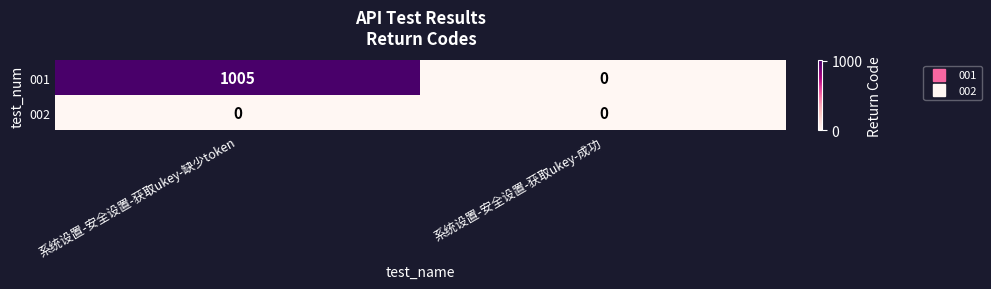

At which category does the chart reach its peak across all series?

系统设置-安全设置-获取ukey-缺少token